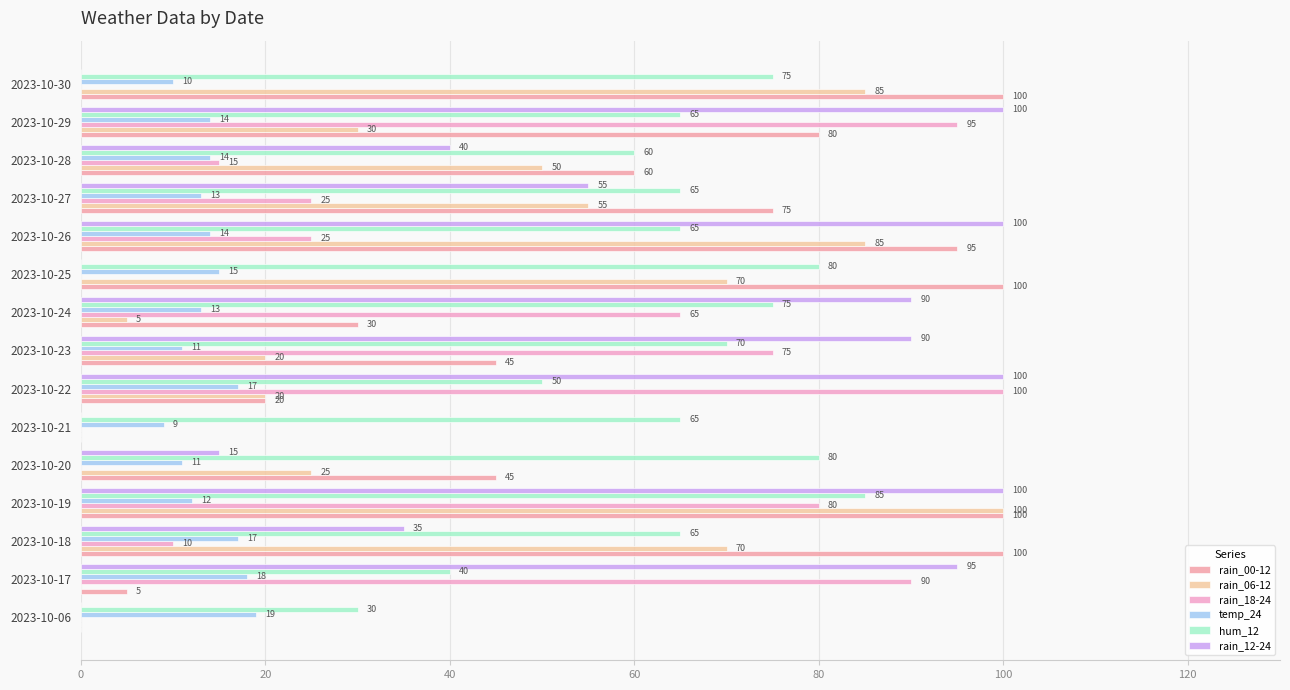

How many positive values does the rain_06-12 series have?

12